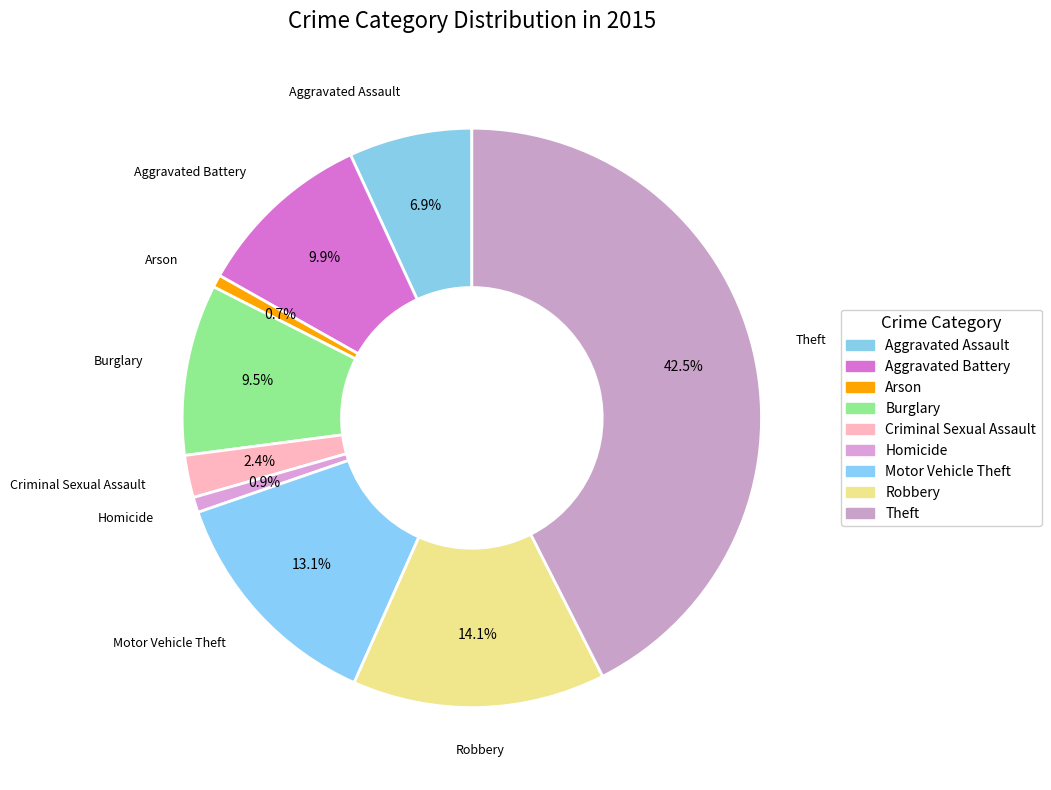

To the nearest percent, what percentage of the pie is Arson?

1%